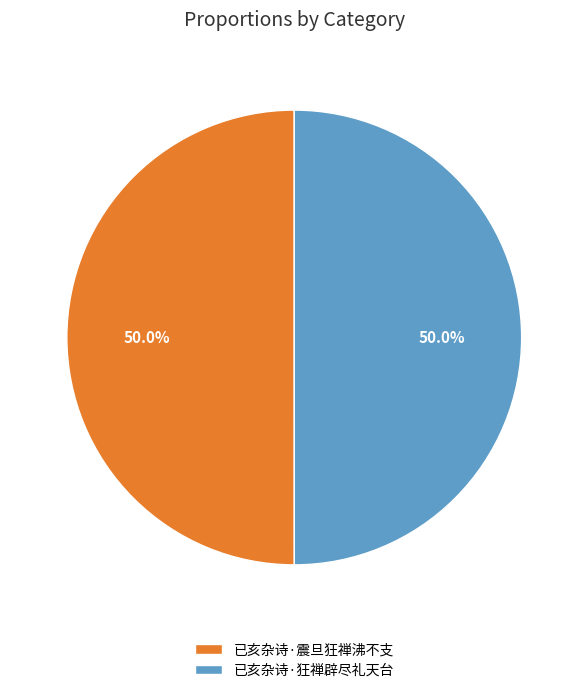

What percentage do 已亥杂诗·震旦狂禅沸不支 and 已亥杂诗·狂禅辟尽礼天台 together represent?

100.0%